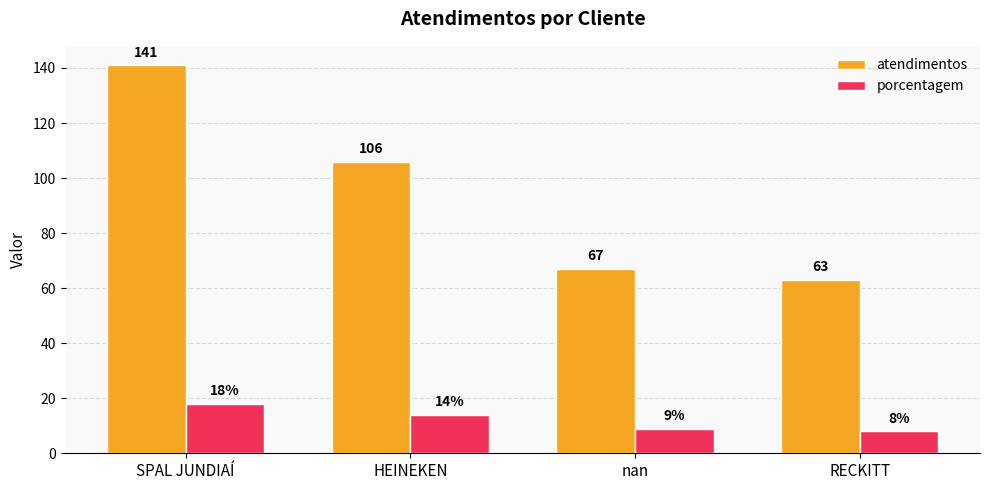

Which series has the largest total across all categories?

atendimentos